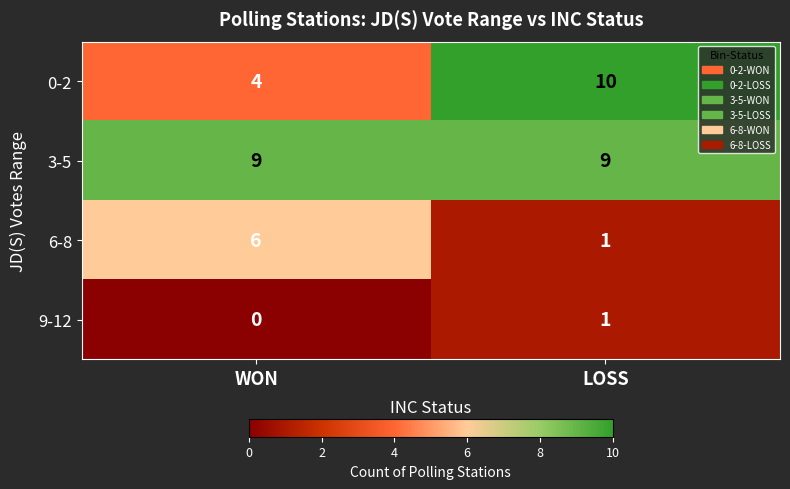

Reading right to left, extract all data points from this chart.

0-2: LOSS=10	WON=4
3-5: LOSS=9	WON=9
6-8: LOSS=1	WON=6
9-12: LOSS=1	WON=0